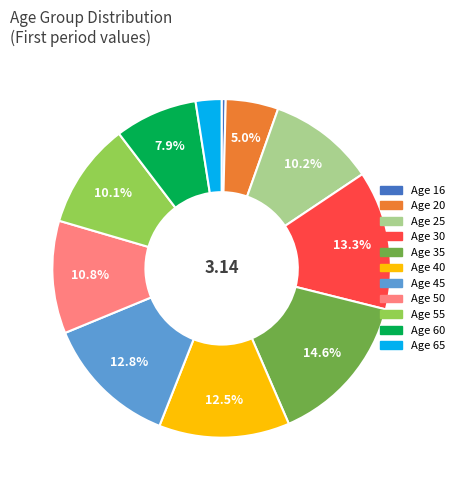

Is there a majority slice in this chart?

No